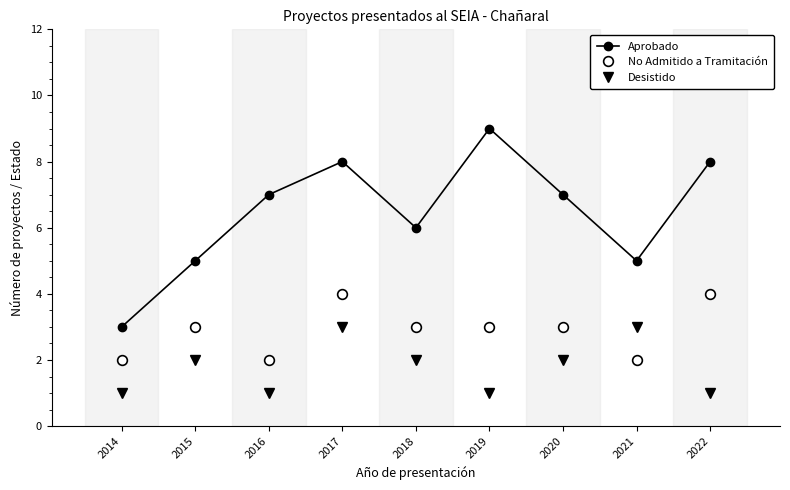

What is the value of the No Admitido a Tramitación point at the 1st from the left?

2